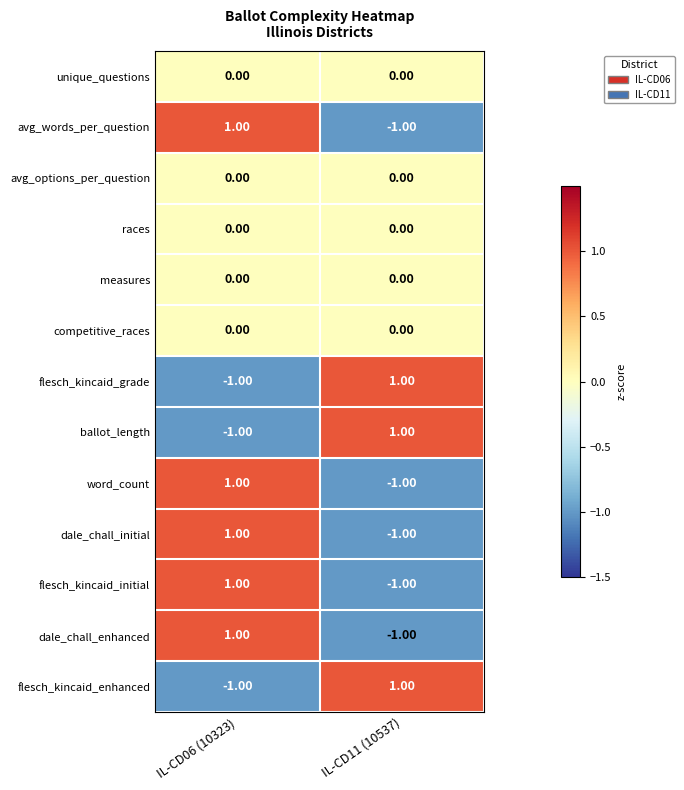

List the labels in order of word_count value, largest first.

IL-CD06 (10323), IL-CD11 (10537)